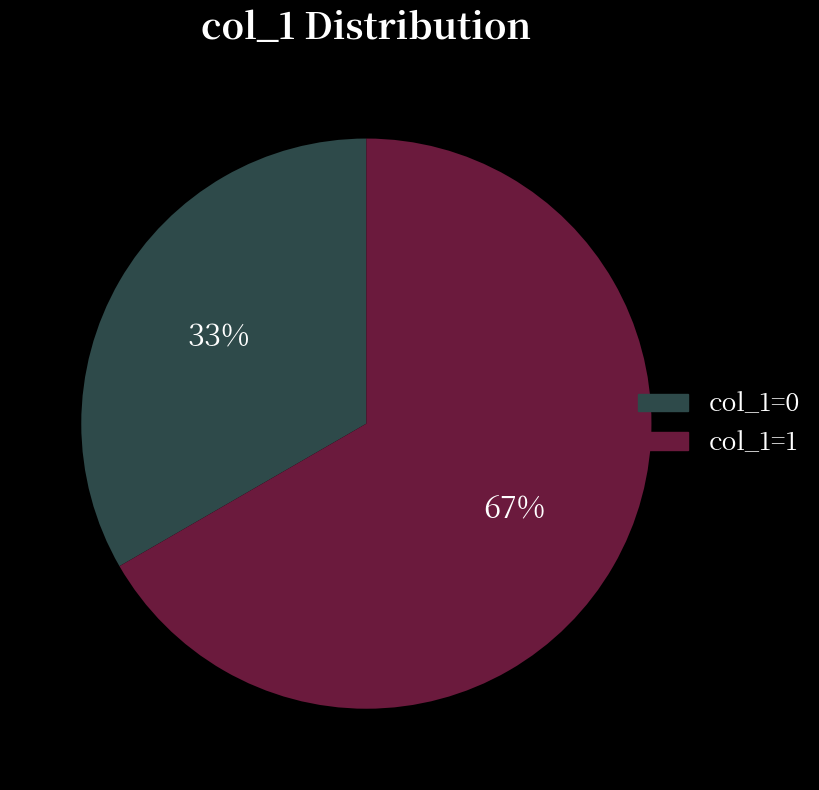

To the nearest percent, what is the average slice percentage?

50%